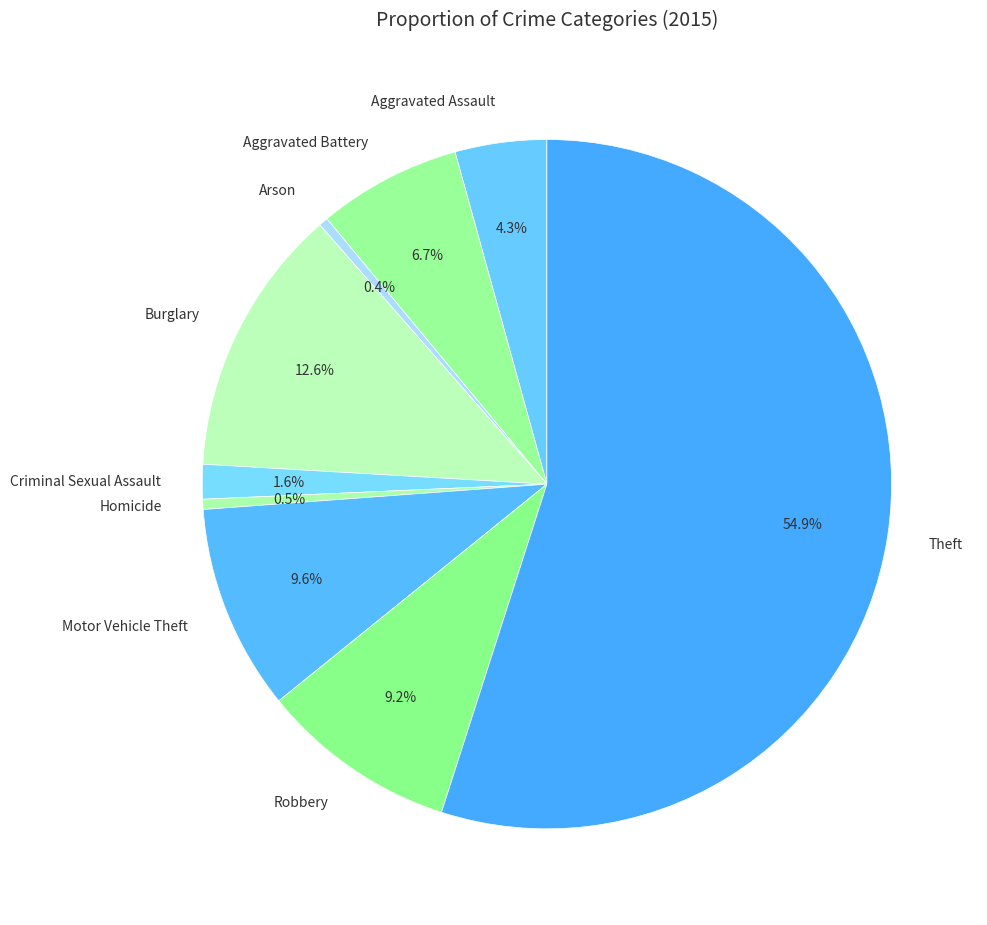

Which slice is the largest?

Theft